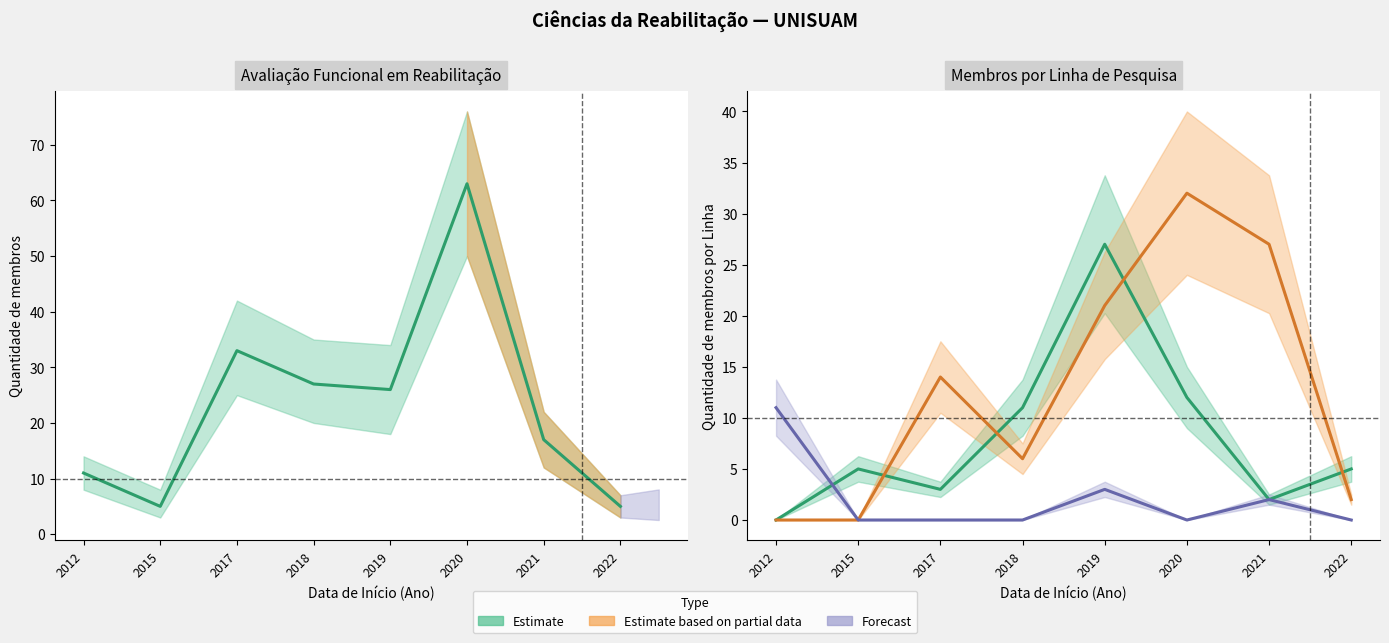

What is the sum of the values at 2019 and 2022?

31